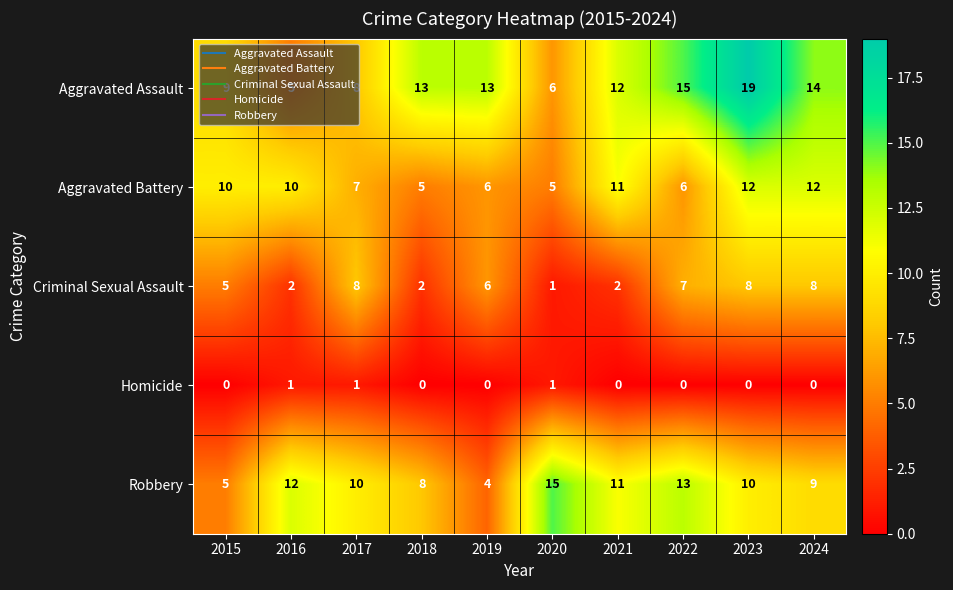

Between 2017 and 2022, which series saw the biggest shift?

Aggravated Assault